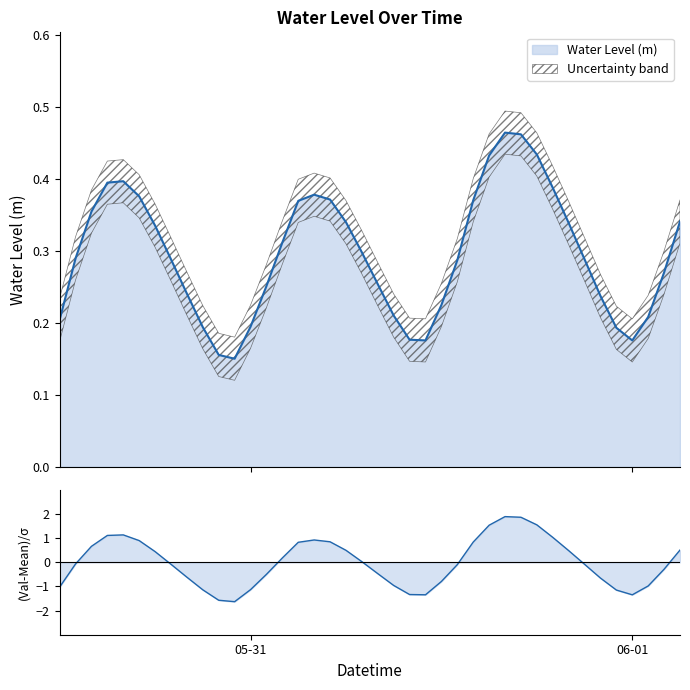

Reading left to right, transcribe all the data shown in this chart.

0.2	0.3	0.4	0.4	0.4	0.4	0.3	0.3	0.2	0.2	0.2	0.2	0.2	0.3	0.3	0.4	0.4	0.4	0.3	0.3	0.3	0.2	0.2	0.2	0.2	0.3	0.4	0.4	0.5	0.5	0.4	0.4	0.3	0.3	0.2	0.2	0.2	0.2	0.3	0.3